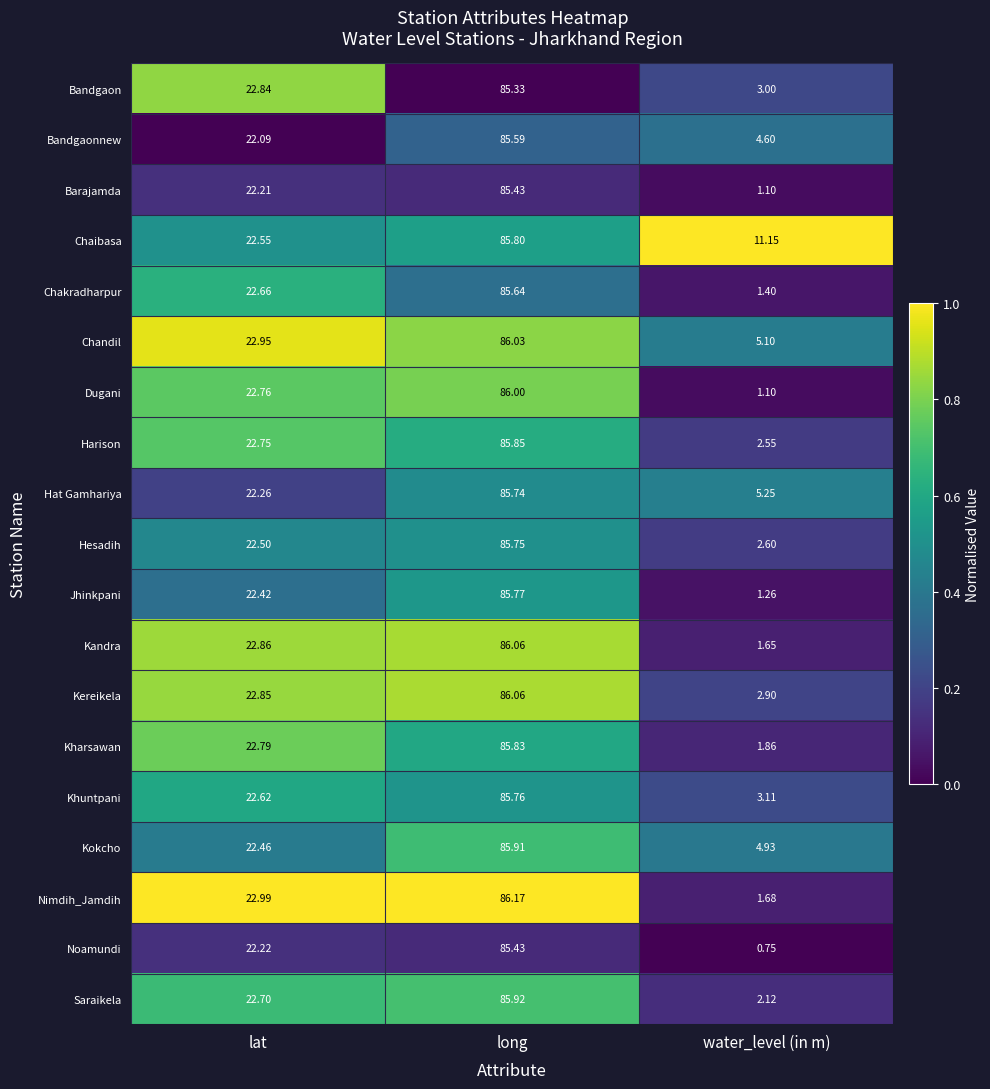

Which category has the highest value in the Chakradharpur series?

long